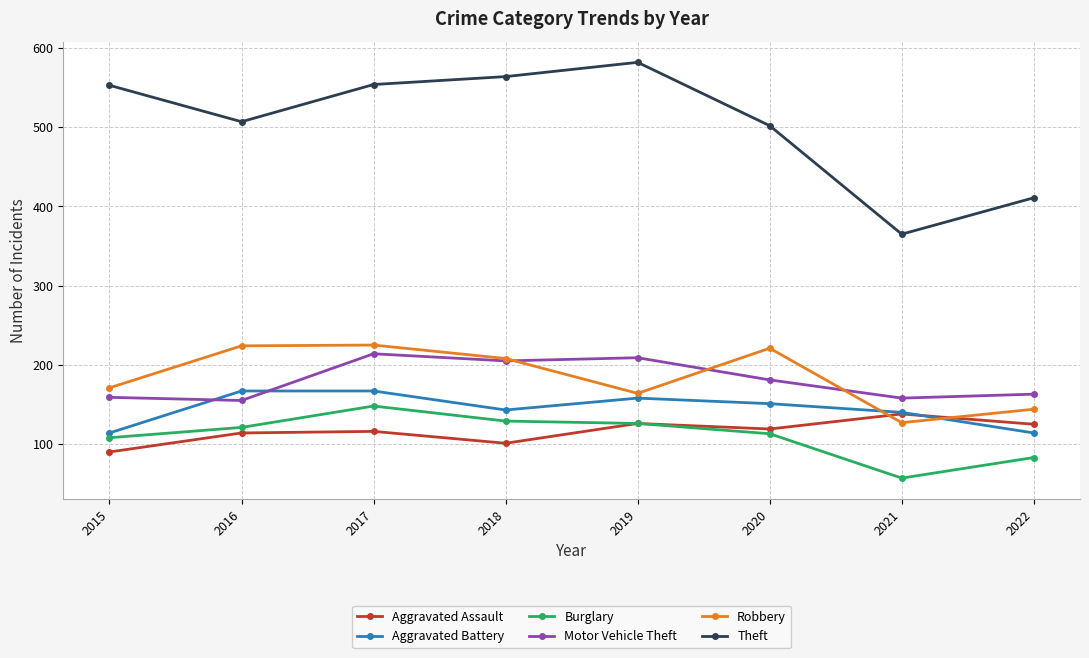

How many lines are shown in the chart?

6